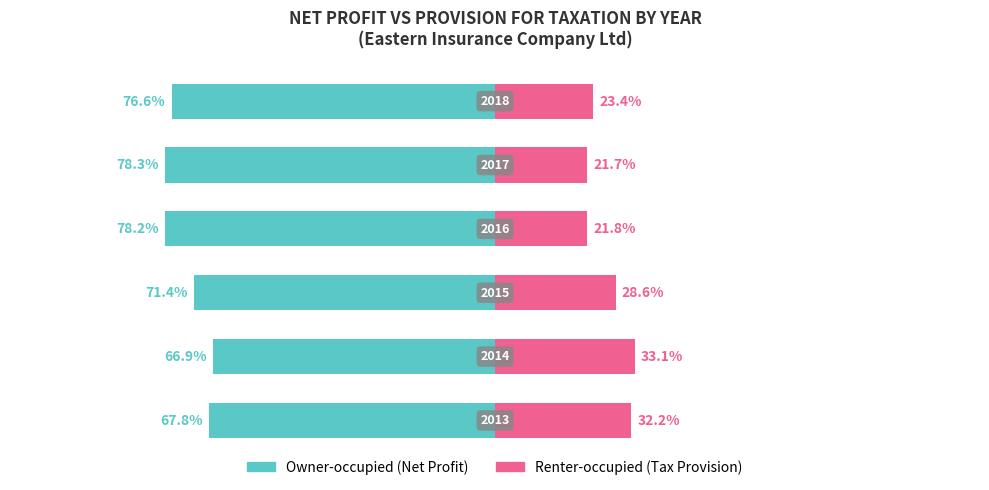

Reading left to right, list all the values displayed in this chart.

Owner-occupied: 0=-67.8	1=-66.9	2=-71.4	3=-78.2	4=-78.3	5=-76.6
Renter-occupied: 0=32.2	1=33.1	2=28.6	3=21.8	4=21.7	5=23.4